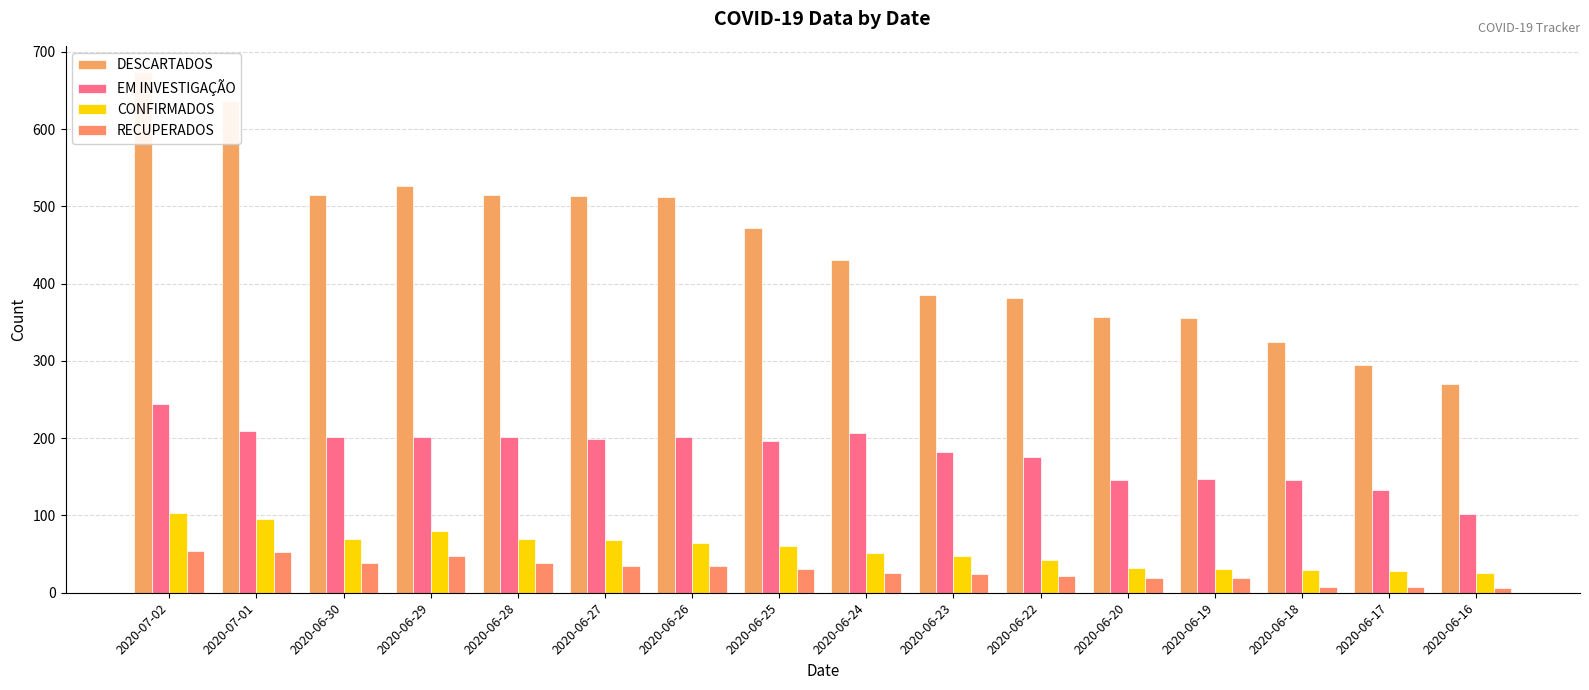

What is the total value across all series at 2020-07-01?

993